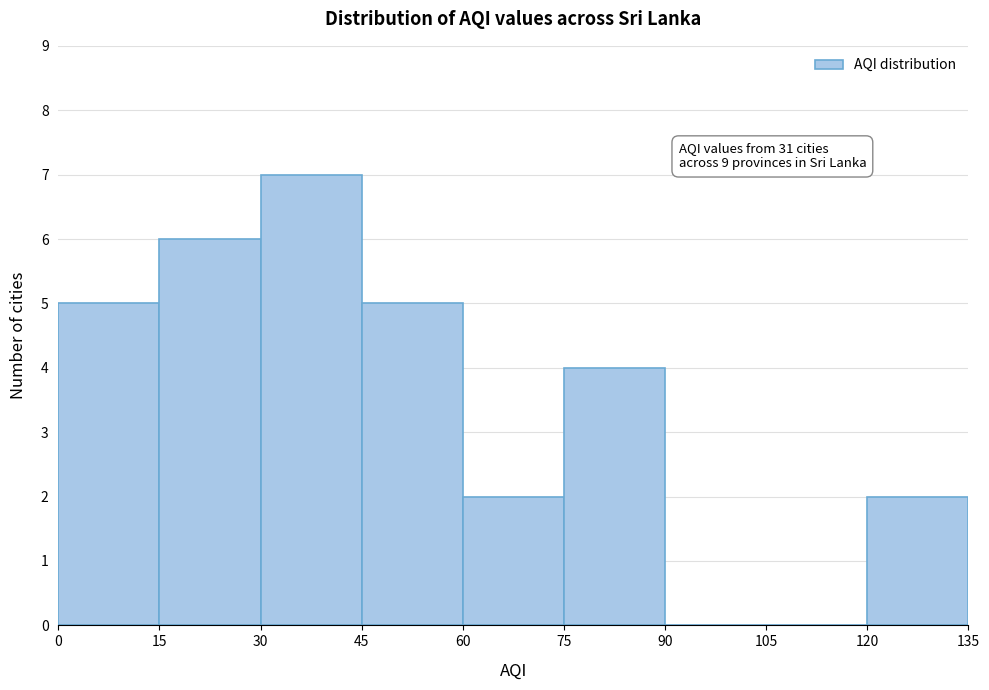

Over which range of the x-axis is the bar tallest?

30 to 45